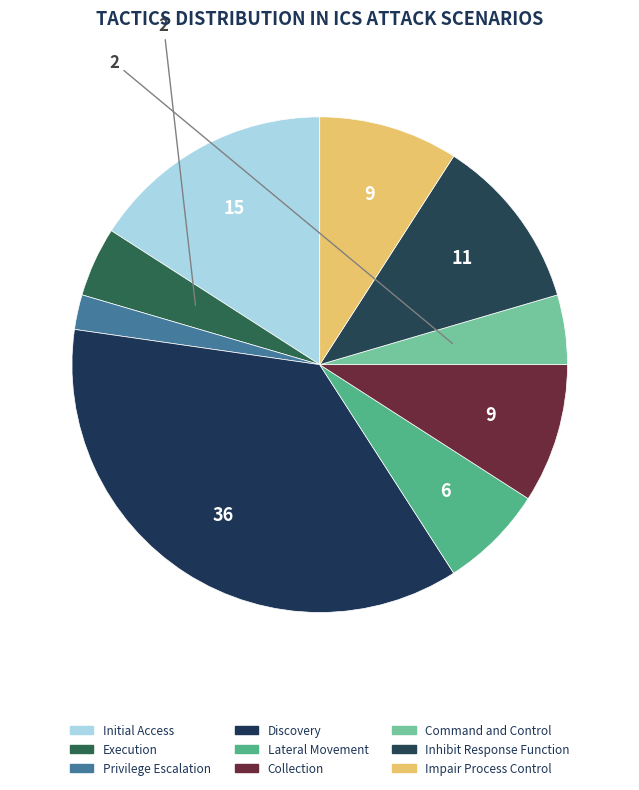

The Command and Control slice represents 5% of the pie. True or false?

True